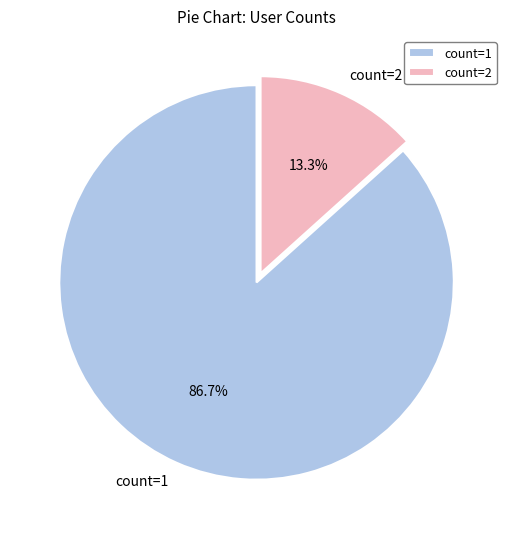

What is the ratio of the value at count=1 to the value at count=2?

6.5